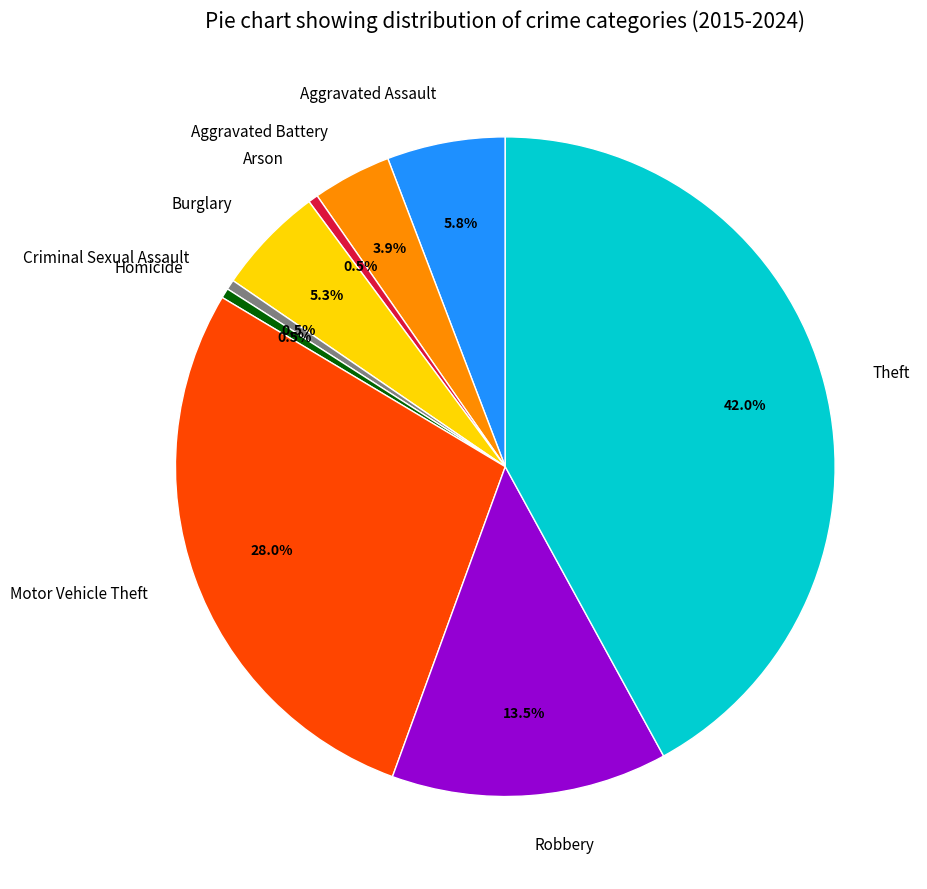

Count the number of slices in the pie.

9